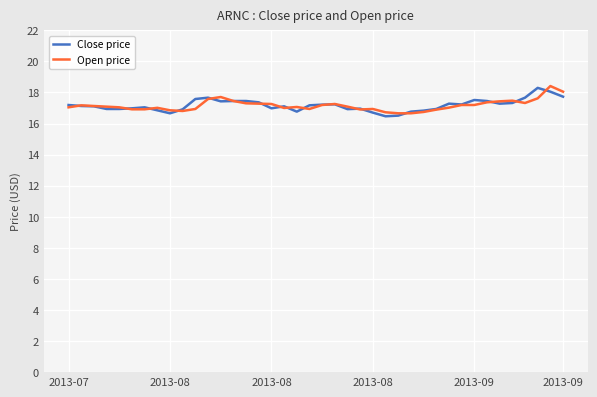

Does the chart have visible grid lines?

Yes